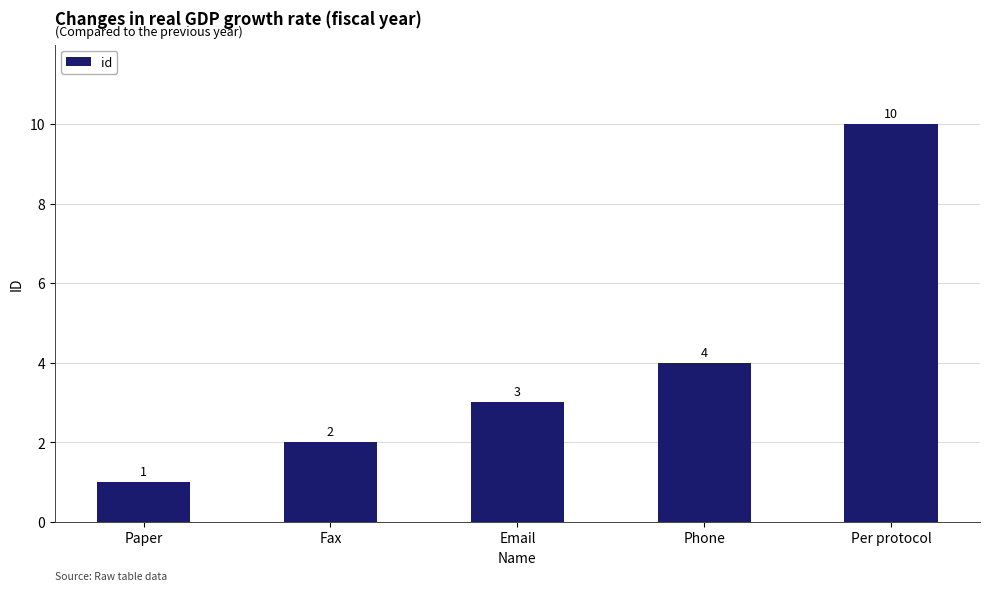

List the labels in order of value, smallest first.

Paper, Fax, Email, Phone, Per protocol